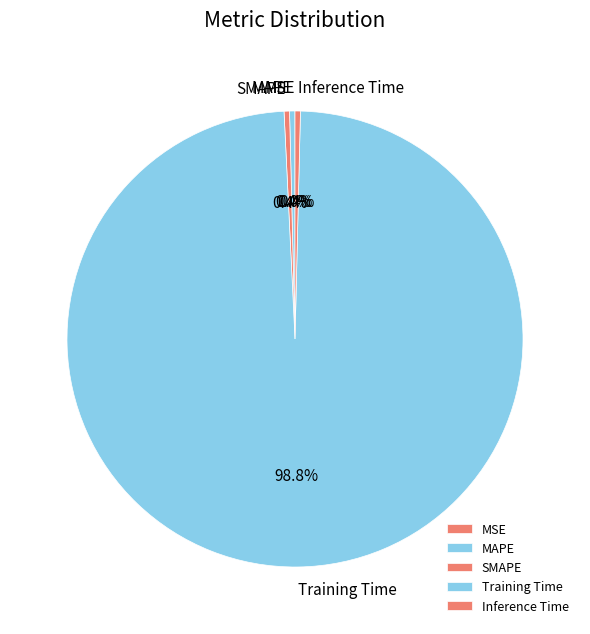

Is Training Time the majority of the pie?

Yes